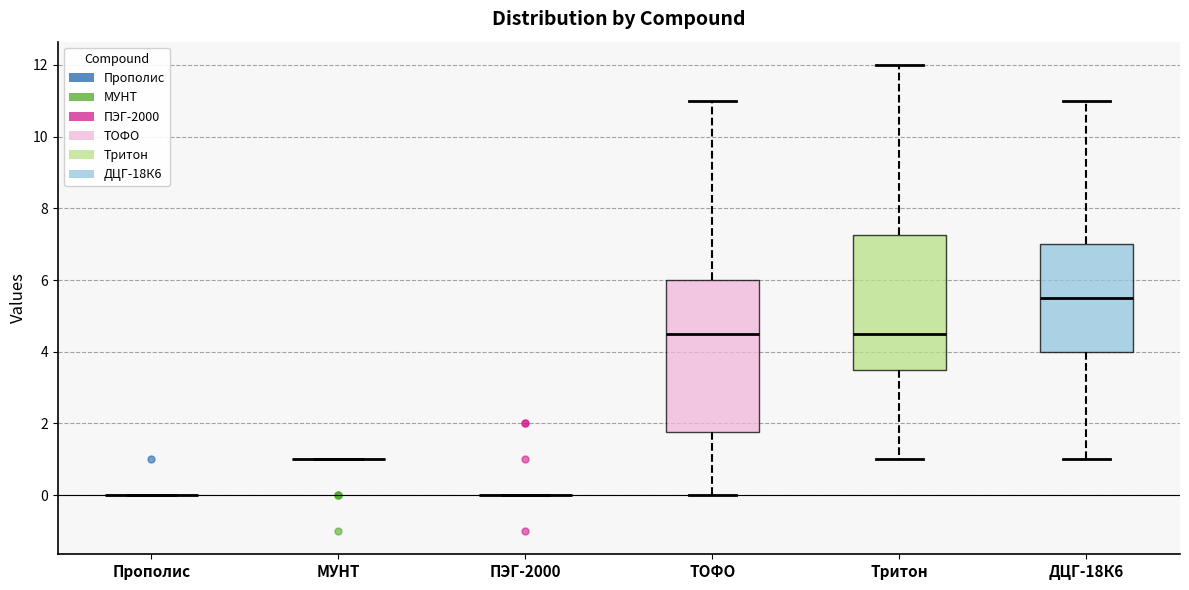

Comparing the boxes themselves (not the whiskers), which one is the tallest?

ТОФО